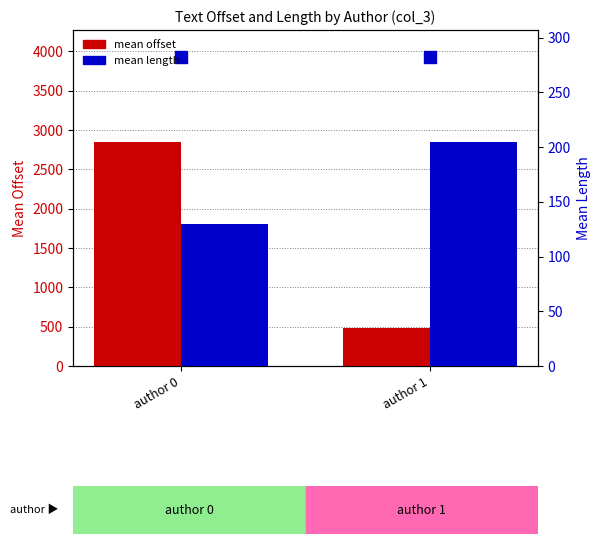

Which series has the widest spread of values?

mean offset